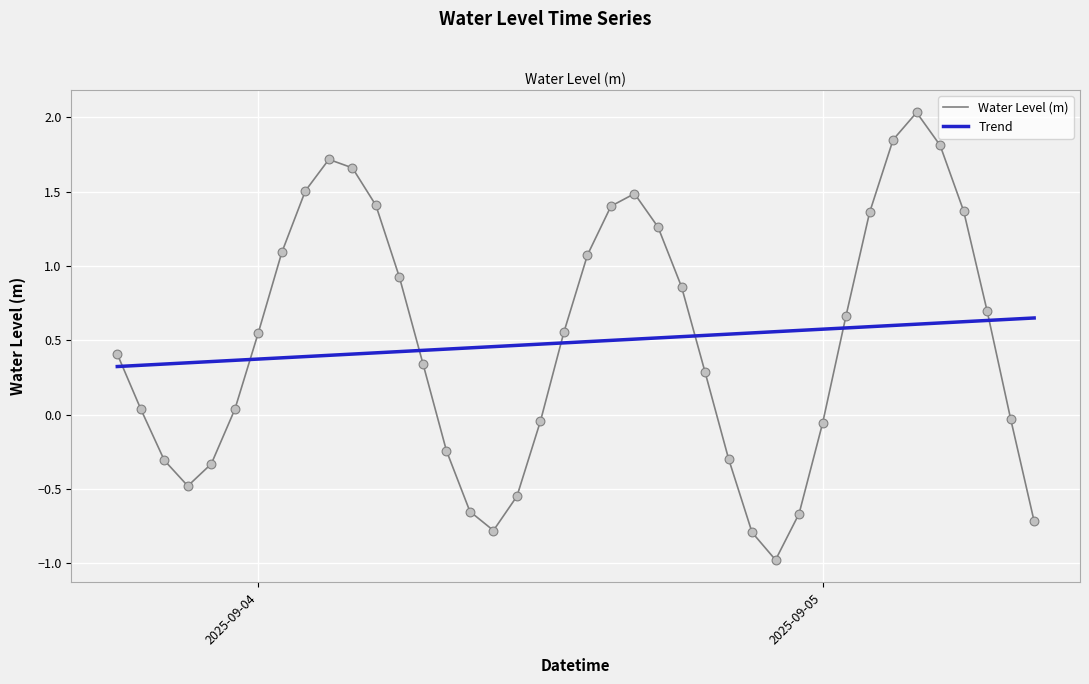

Which has a higher value, 2025-09-04 00:00:00 or 2025-09-05 09:00:00?

2025-09-04 00:00:00